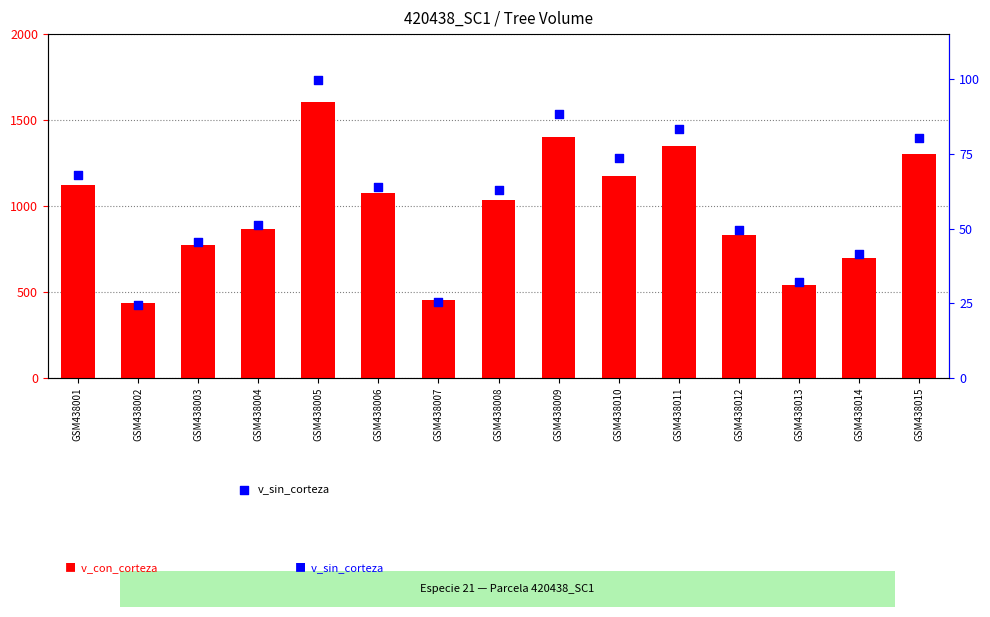

What is the total value across all series at GSM438004?

916.5